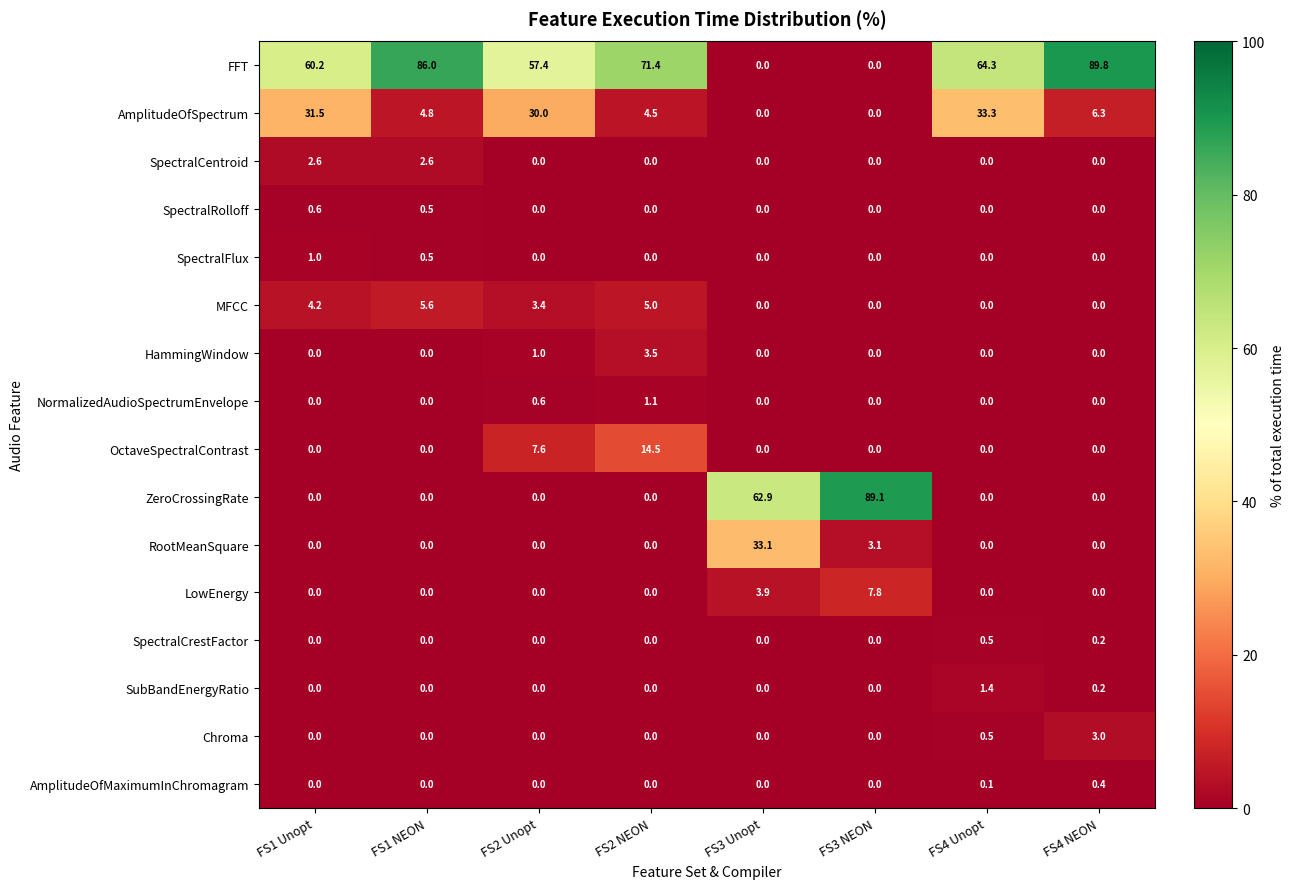

What is the difference between the second highest and second lowest values in the SpectralCentroid series?

2.6